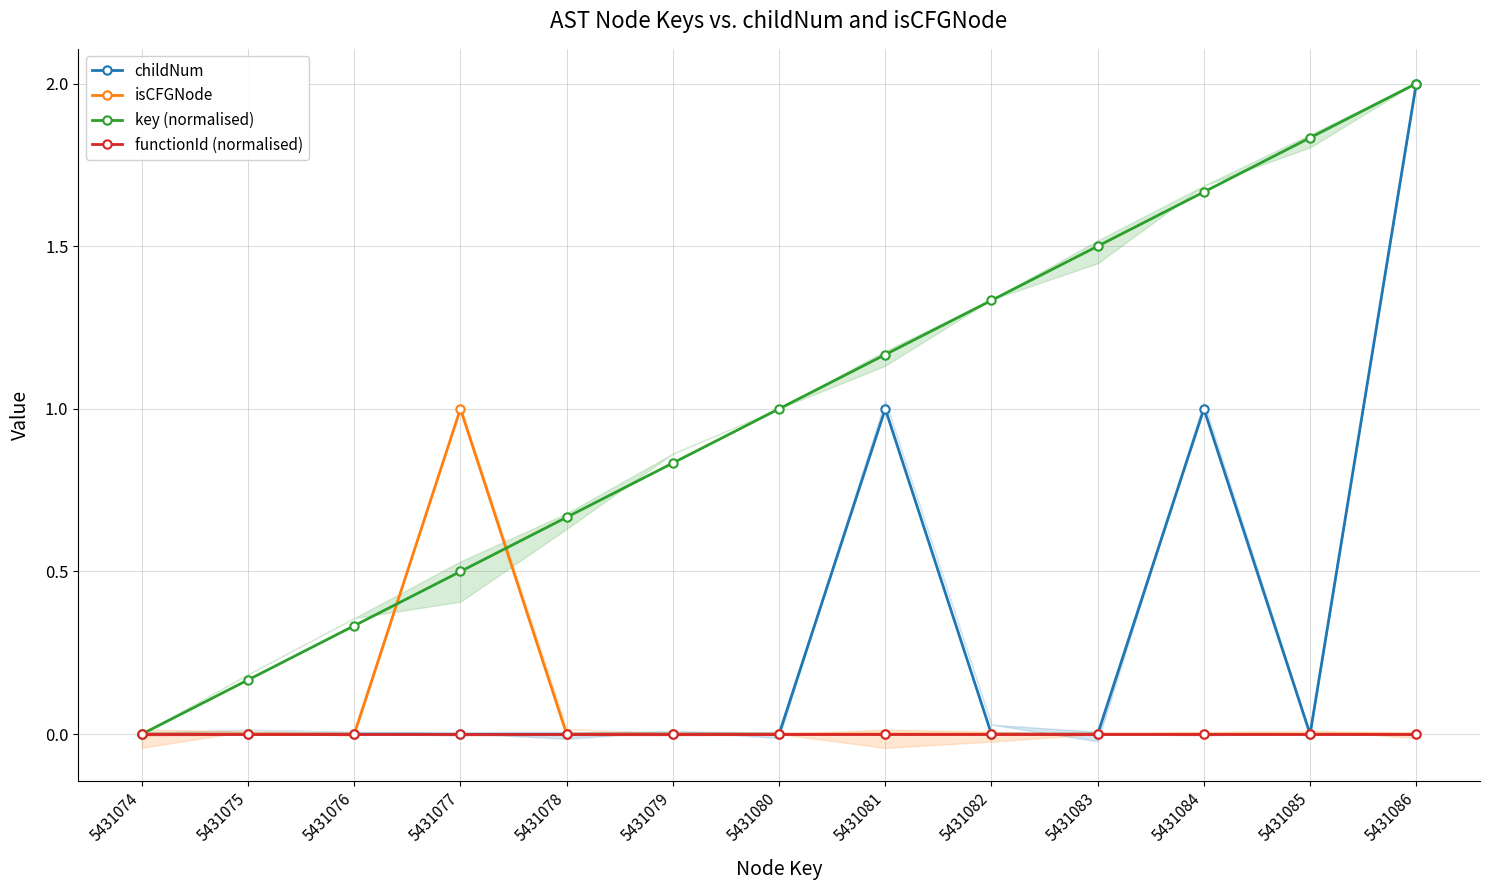

True or false: isCFGNode and childNum cross at least once.

False